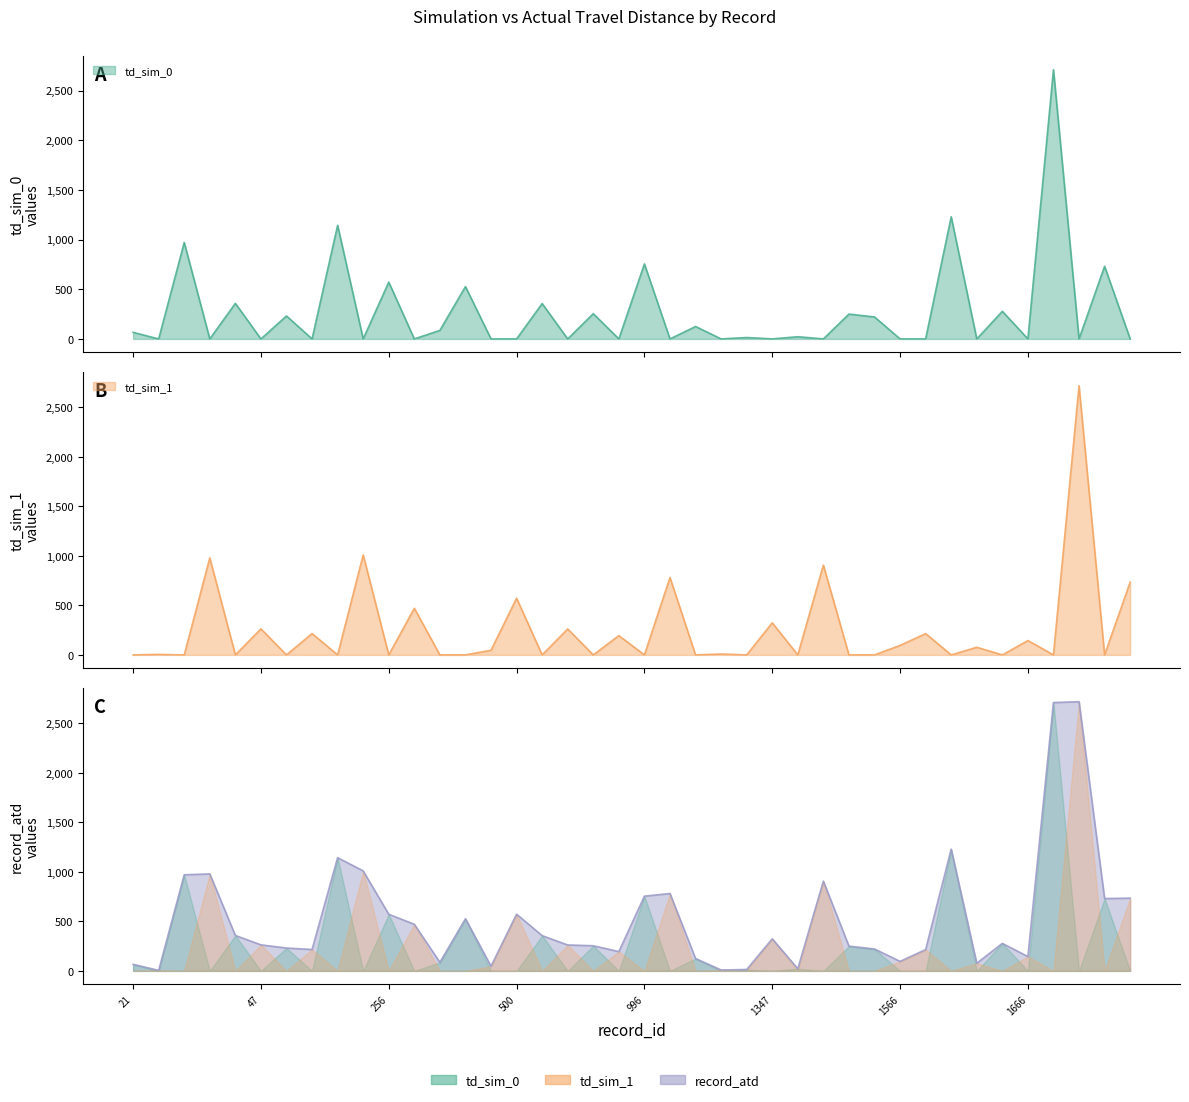

List the labels in order of td_sim_1 value, largest first.

1715, 126, 44, 1480, 998, 1796, 500, 258, 1347, 47, 566, 109, 1567, 755, 1666, 1566, 1599, 499, 1216, 23, 21, 42, 45, 107, 124, 256, 497, 498, 564, 753, 996, 1214, 1345, 1478, 1564, 1565, 1597, 1664, 1713, 1794